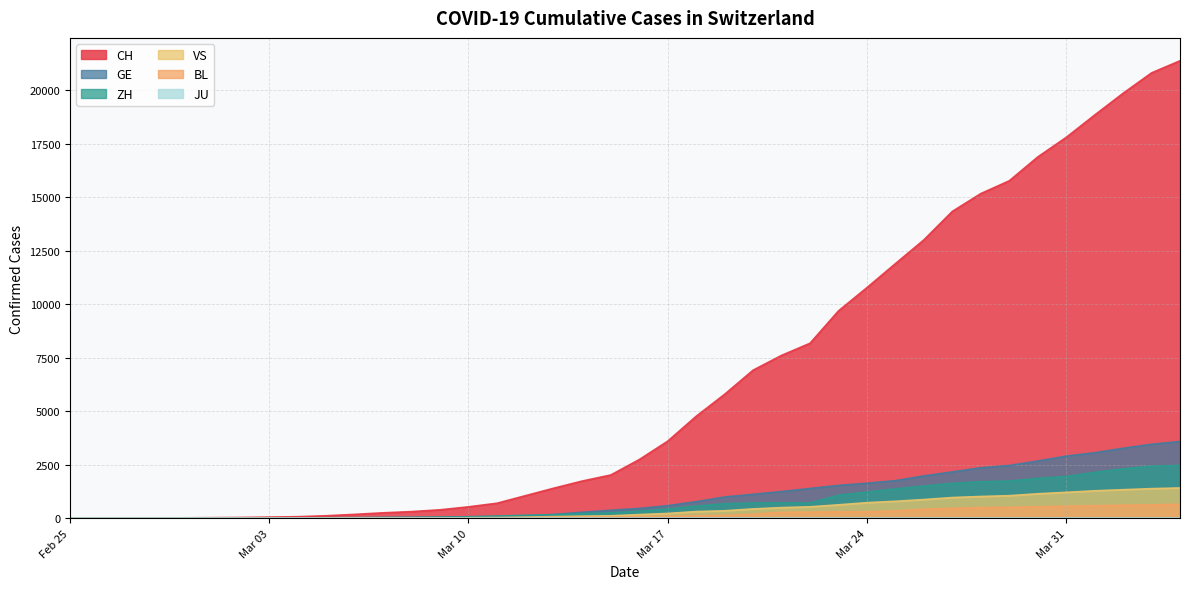

True or false: VS has more than 1 interior local peaks.

False